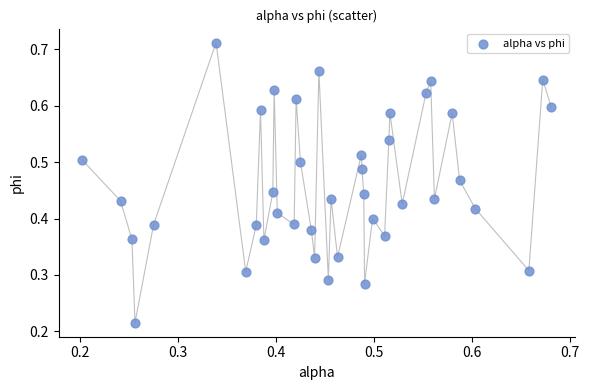

How many points are shown in the scatter plot?

40